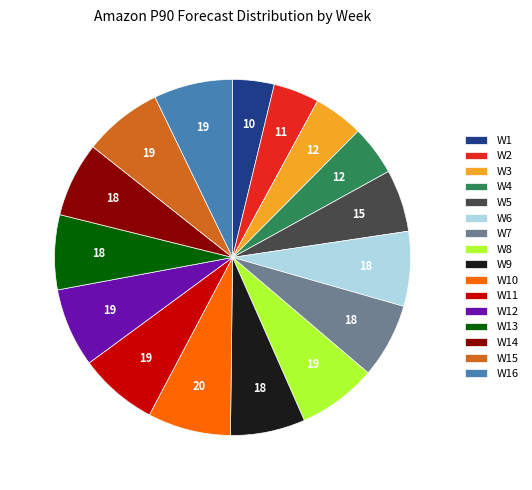

Does W11 account for over 50% of the chart?

No